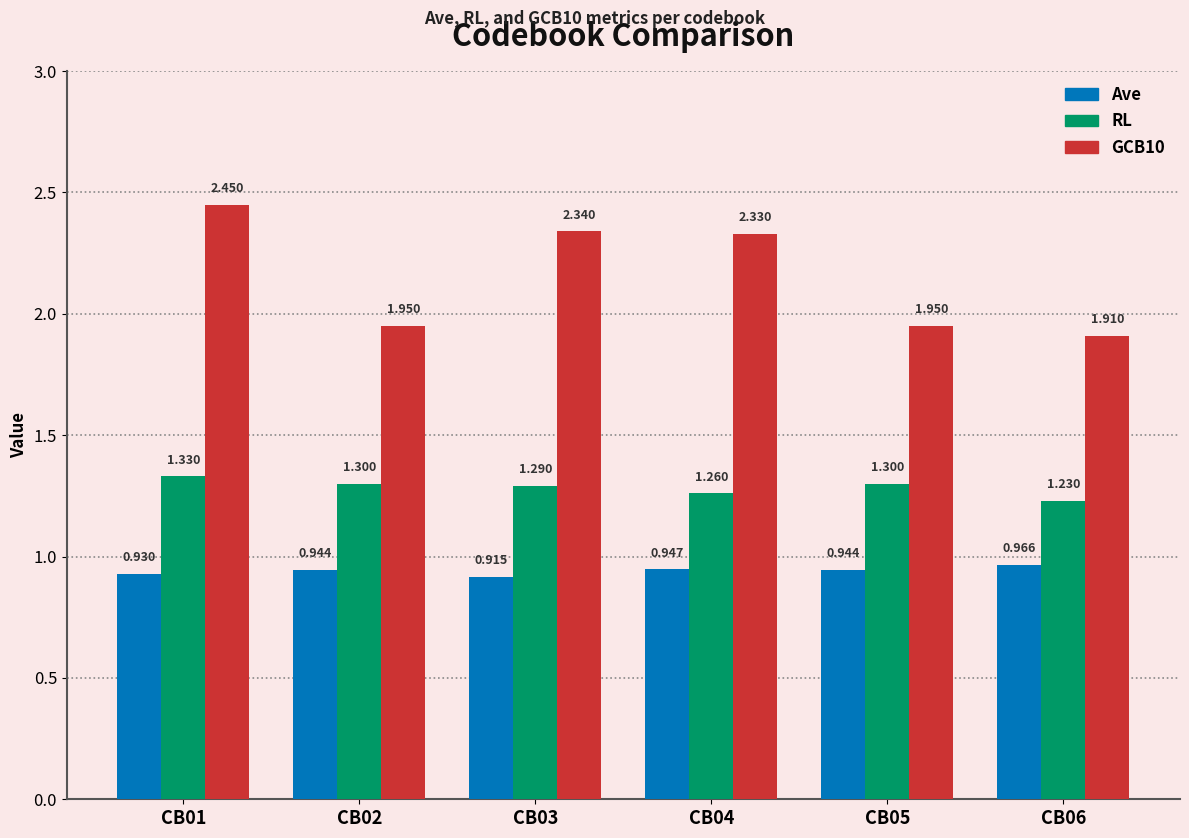

Is the value of GCB10 at CB03 greater than the value of Ave at CB01?

Yes